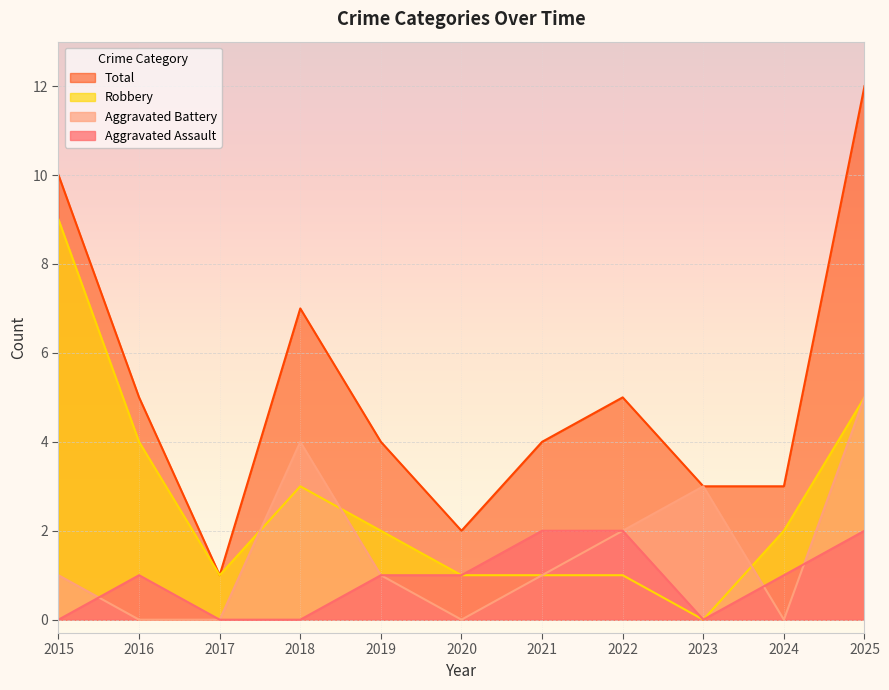

The value of Aggravated Assault at 2016 is 2. True or false?

False